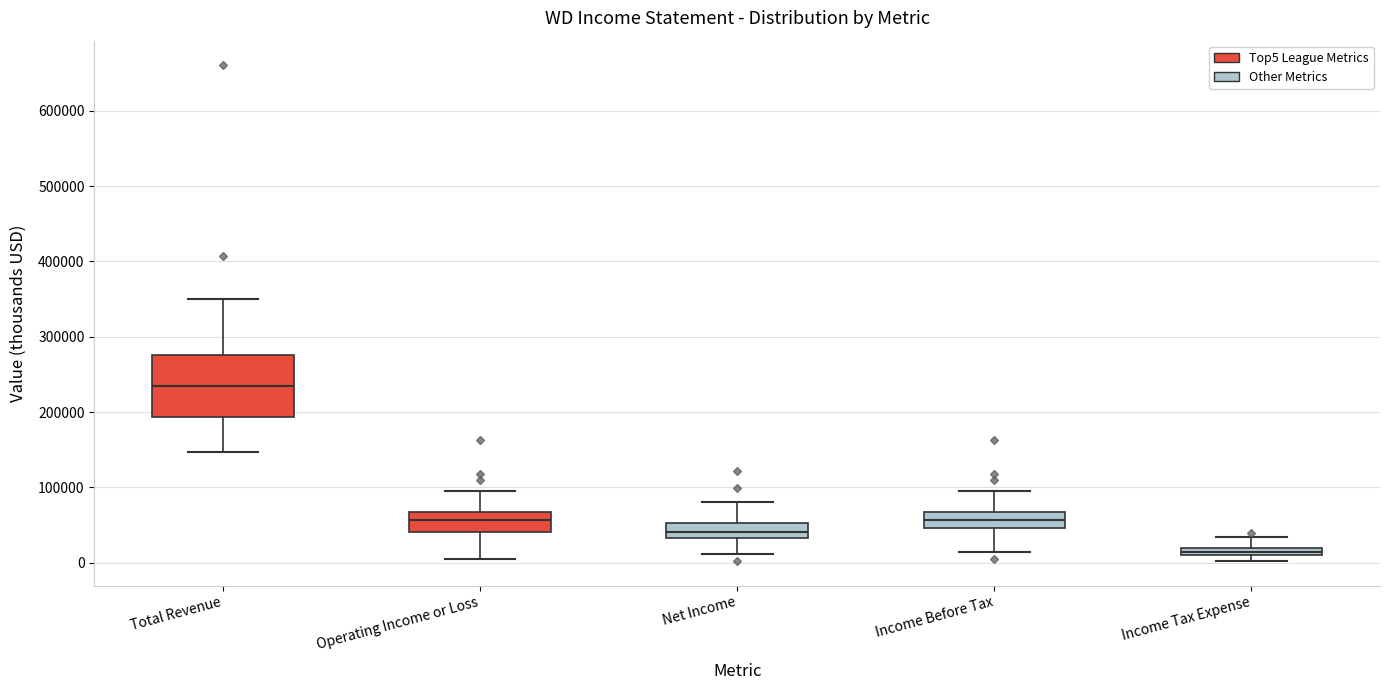

Which box's median line is the lowest?

Income Tax Expense